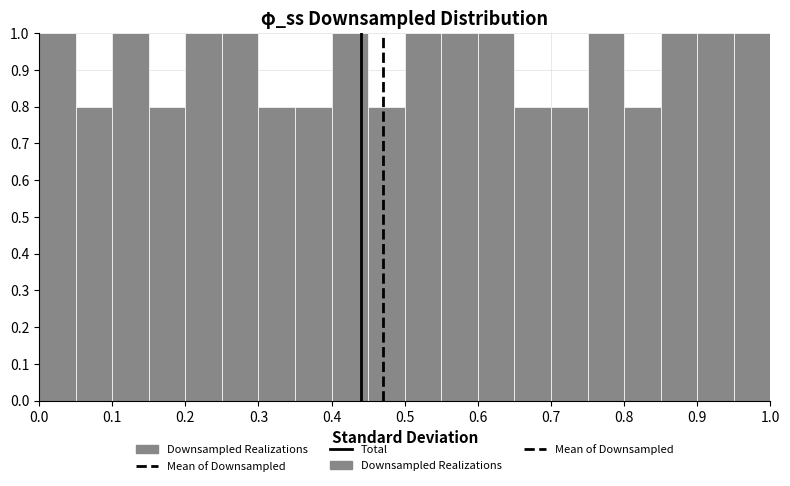

Reading left to right, transcribe this chart: for each bar, give the range it covers on the x-axis and its height. The values are not printed on the chart, so give them approximately, as read against the axis.

0.00 to 0.05: 1.0
0.05 to 0.10: 0.8
0.10 to 0.15: 1.0
0.15 to 0.20: 0.8
0.20 to 0.25: 1.0
0.25 to 0.30: 1.0
0.30 to 0.35: 0.8
0.35 to 0.40: 0.8
0.40 to 0.45: 1.0
0.45 to 0.50: 0.8
0.50 to 0.55: 1.0
0.55 to 0.60: 1.0
0.60 to 0.65: 1.0
0.65 to 0.70: 0.8
0.70 to 0.75: 0.8
0.75 to 0.80: 1.0
0.80 to 0.85: 0.8
0.85 to 0.90: 1.0
0.90 to 0.95: 1.0
0.95 to 1.00: 1.0